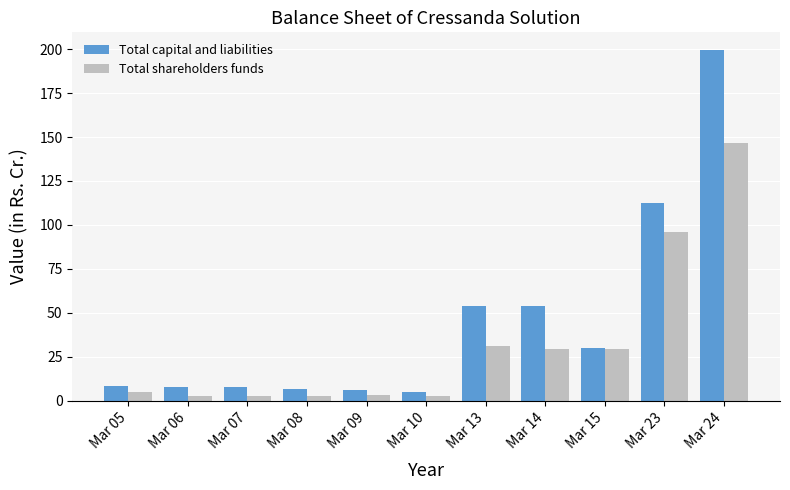

Which series changed the most between Mar 08 and Mar 15?

Total shareholders funds